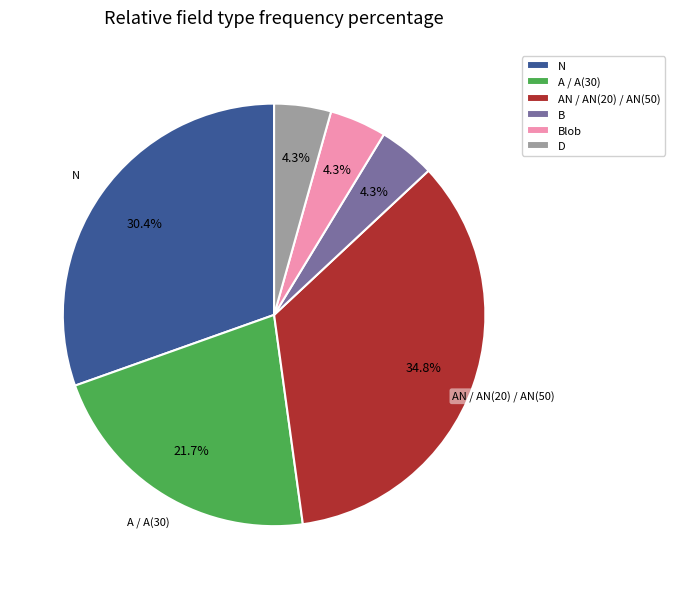

How many segments does this pie chart have?

6